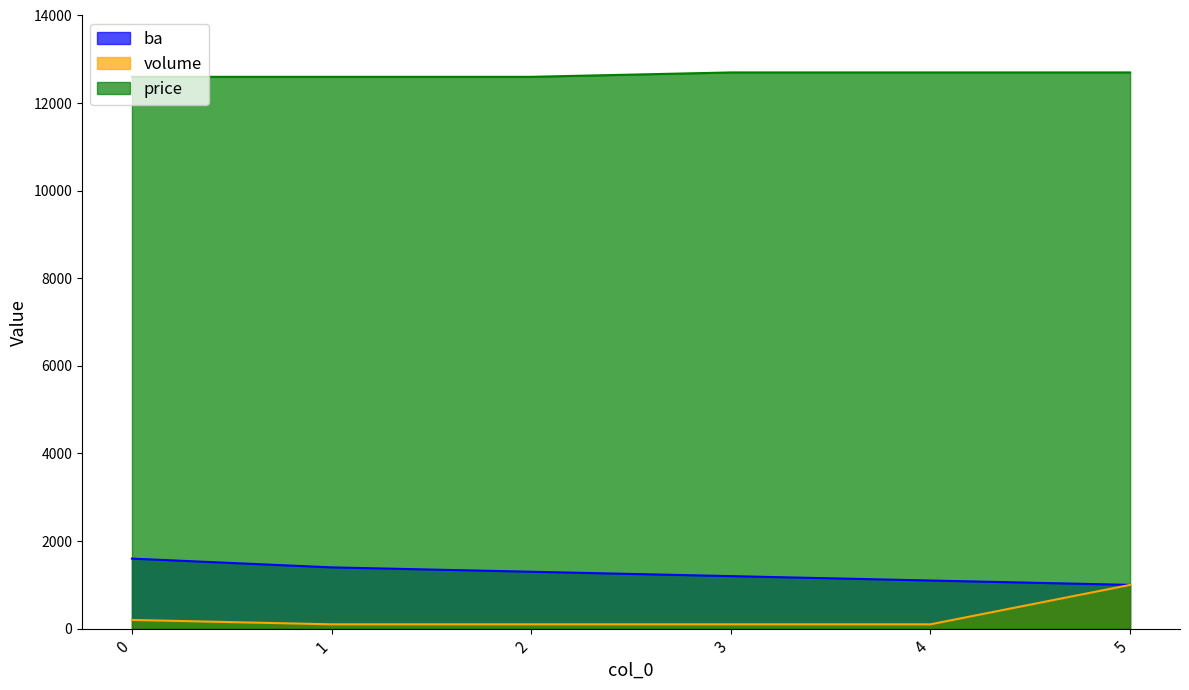

Which series has the widest spread of values?

volume